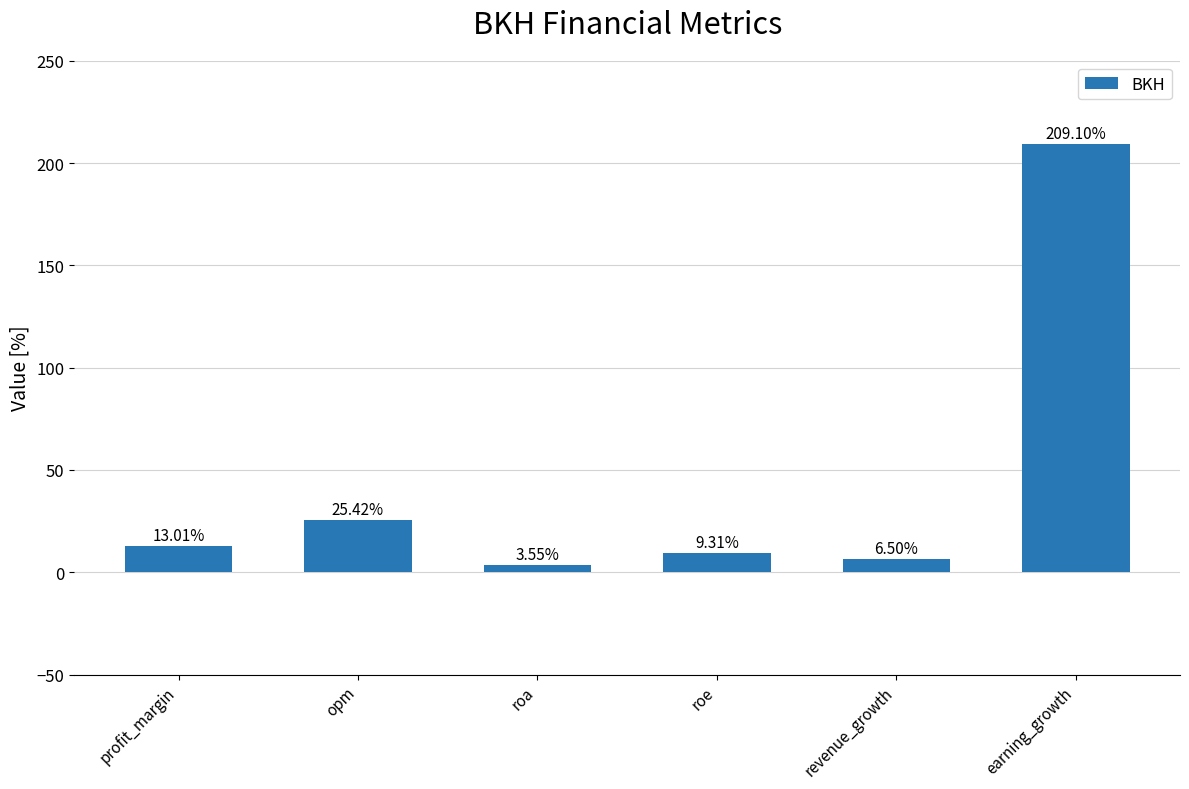

Rank the categories by value from highest to lowest.

earning_growth, opm, profit_margin, roe, revenue_growth, roa